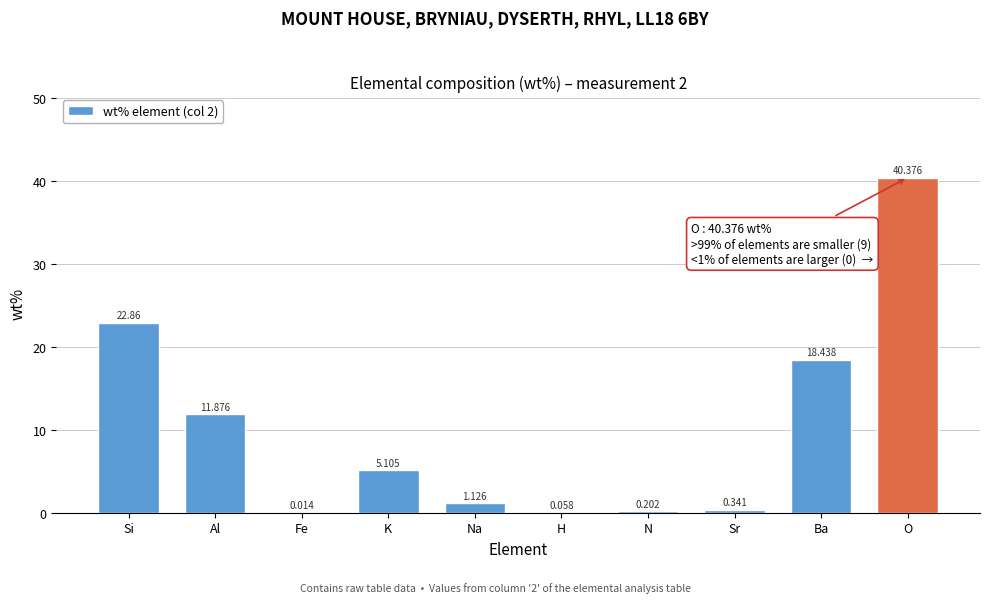

Between Si and Sr, which is larger?

Si